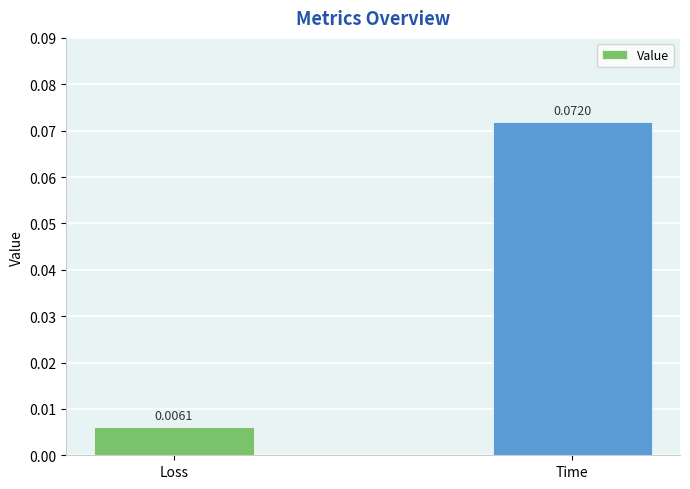

List the labels in order of value, largest first.

Time, Loss